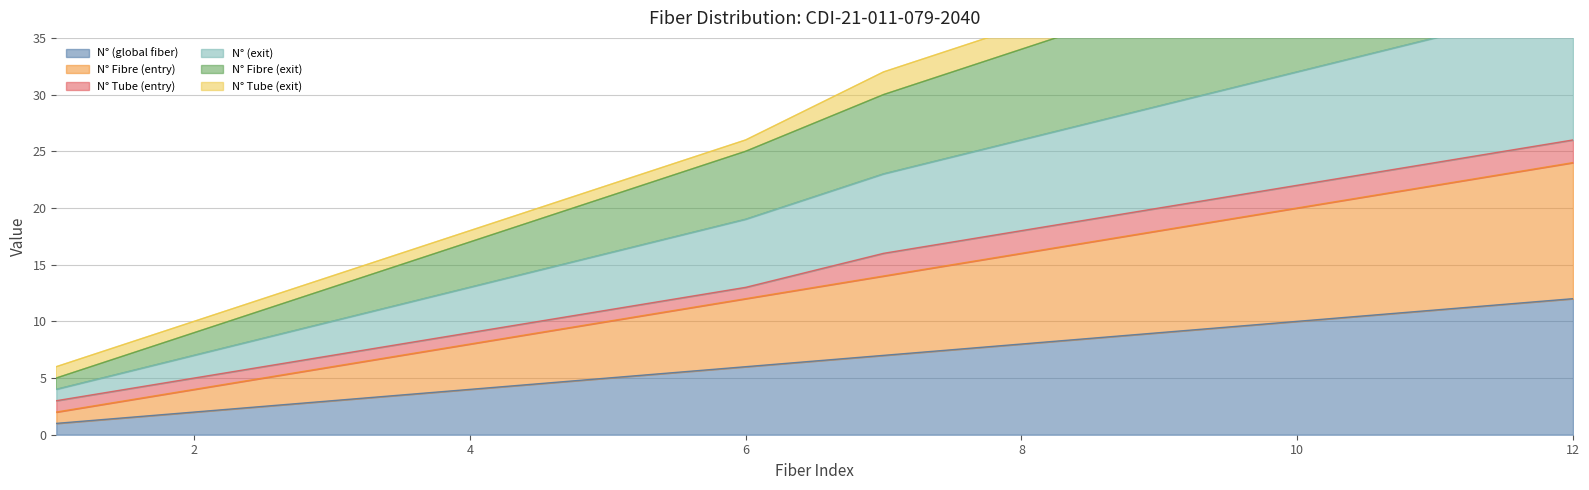

Which has a higher value, 12 or 9?

12